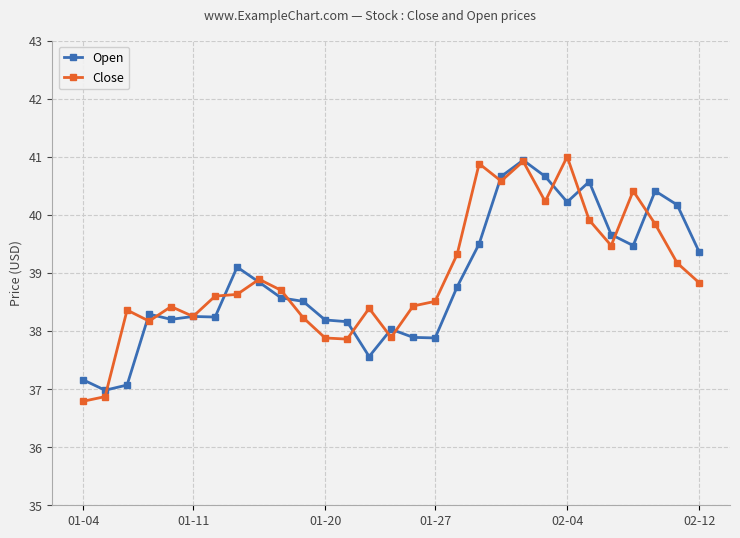

List the series in order of their overall mean, highest first.

Close, Open